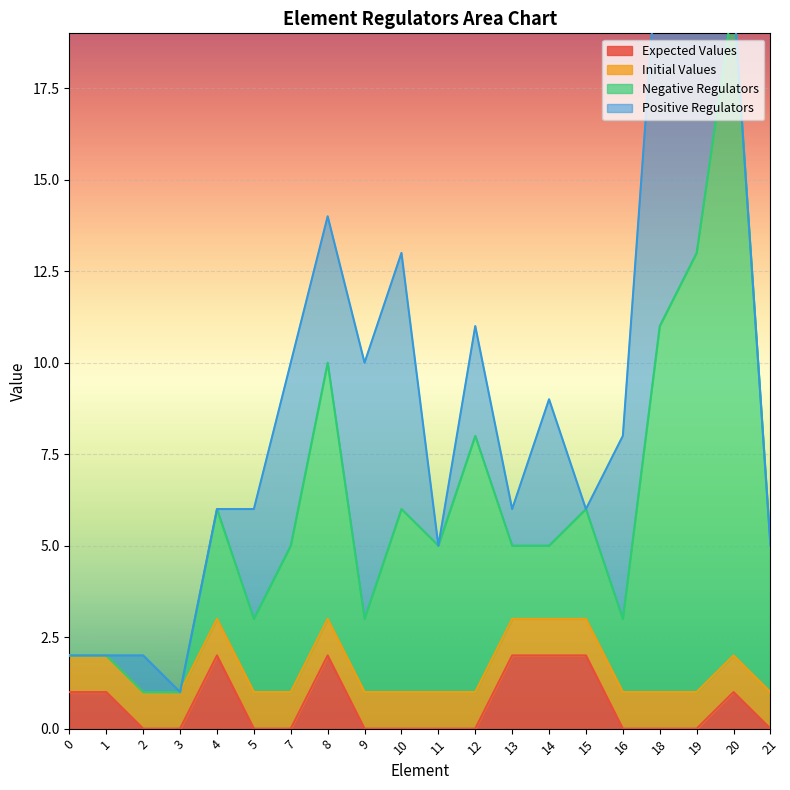

True or false: Expected Values and Negative Regulators intersect in this chart.

False